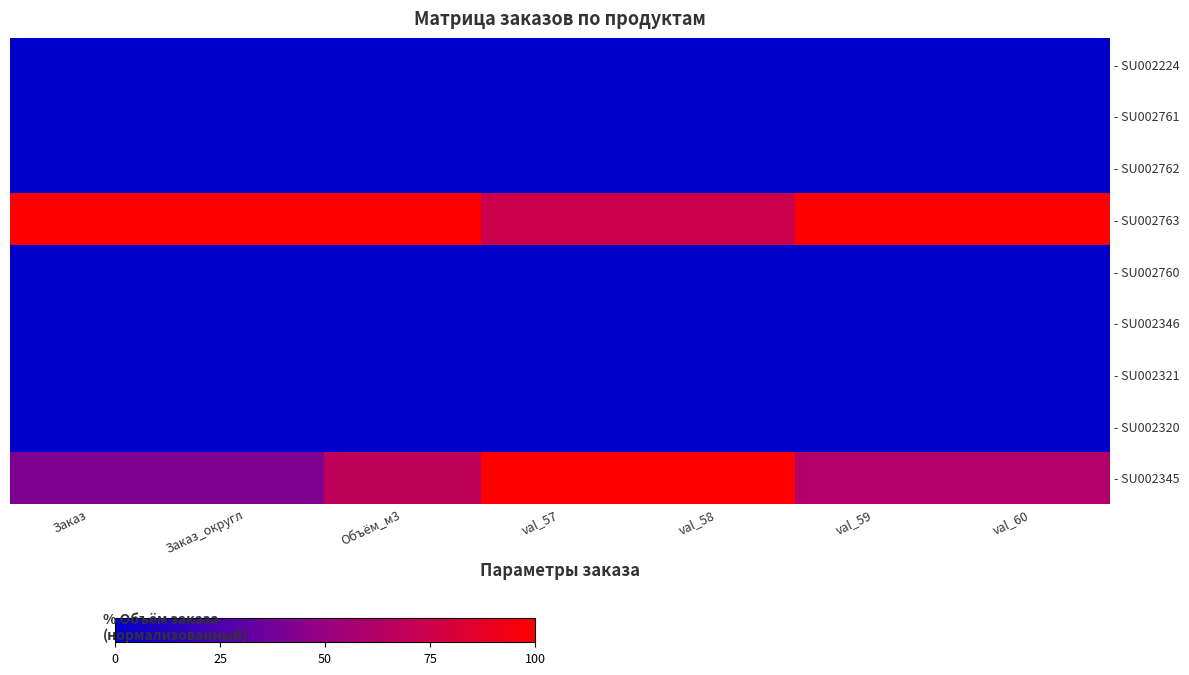

Which series has the largest total across all categories?

- SU002763